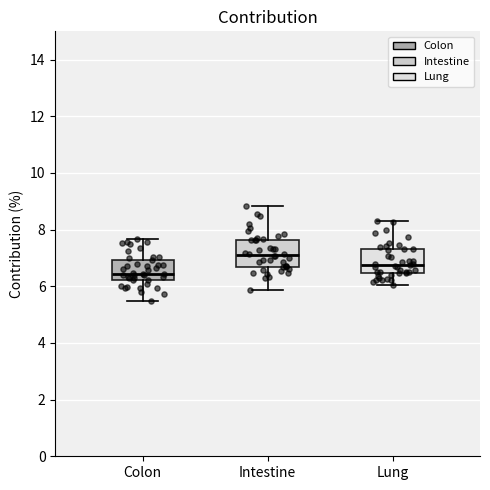

Where does the upper whisker of the box for Intestine end on the y-axis? The values are not printed on the chart, so give them approximately, as read against the axis.

8.8